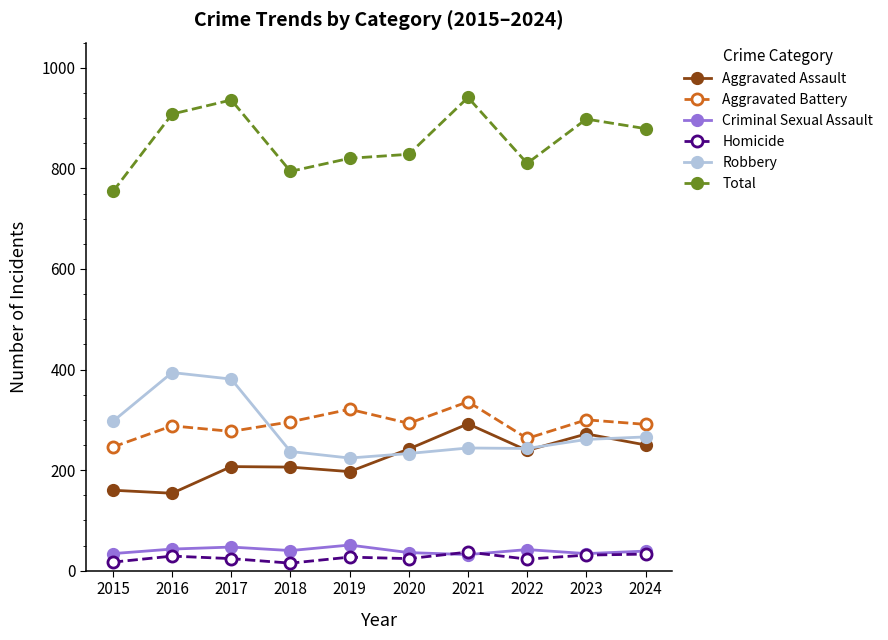

What is the average value of the Total series?

857